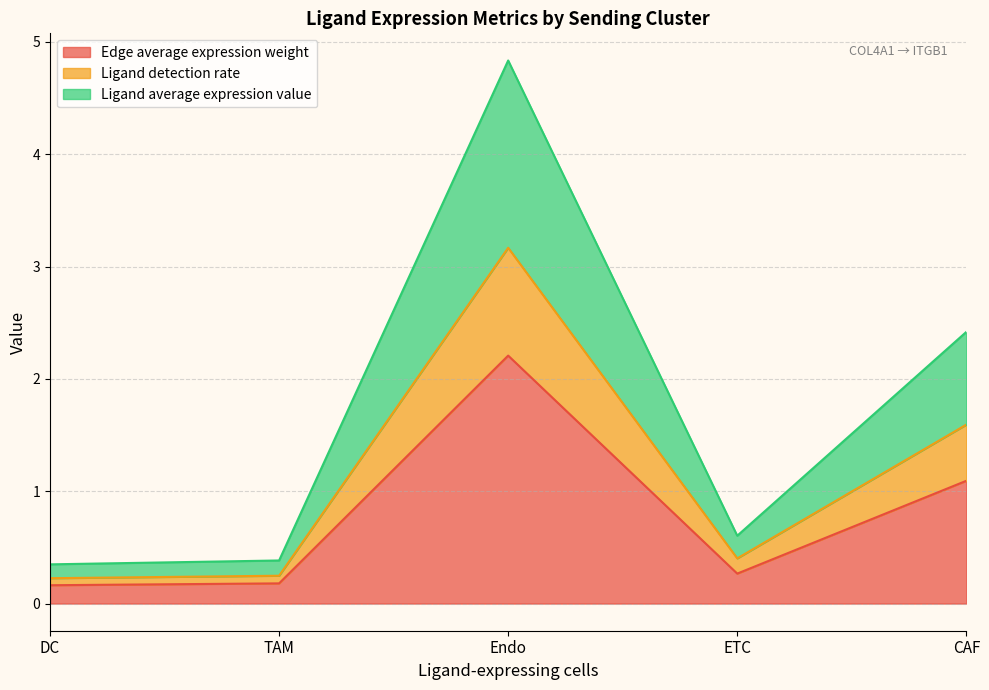

What are all the series names shown in the legend?

Edge average expression weight, Ligand detection rate, Ligand average expression value